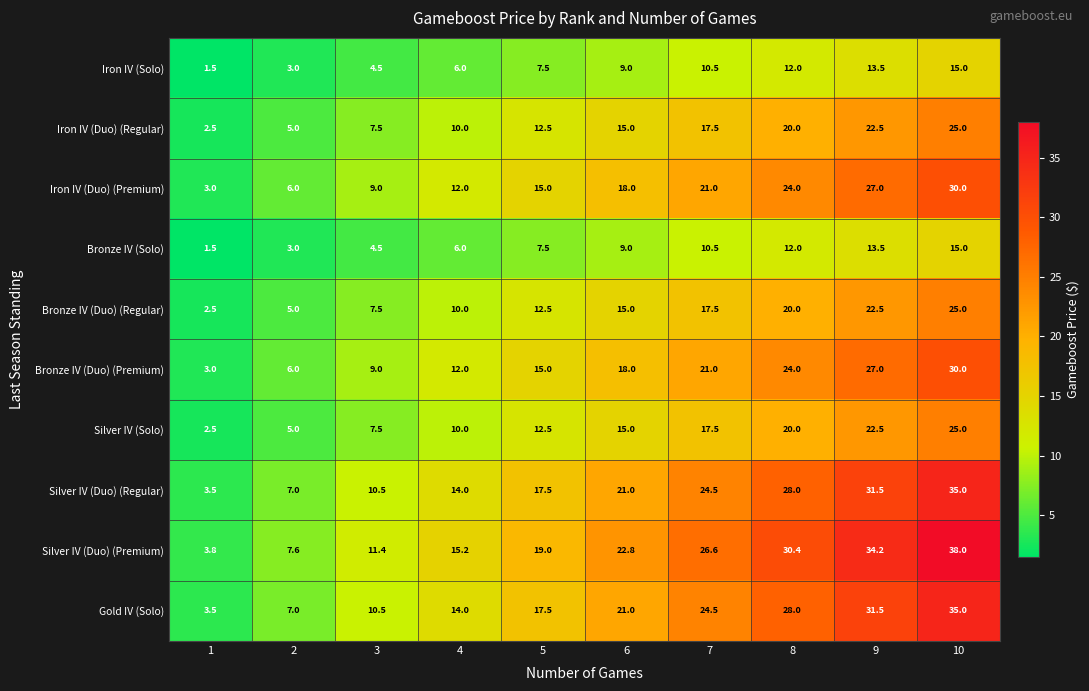

What is the approximate value of Bronze IV (Duo) (Regular) at 9?

22.5